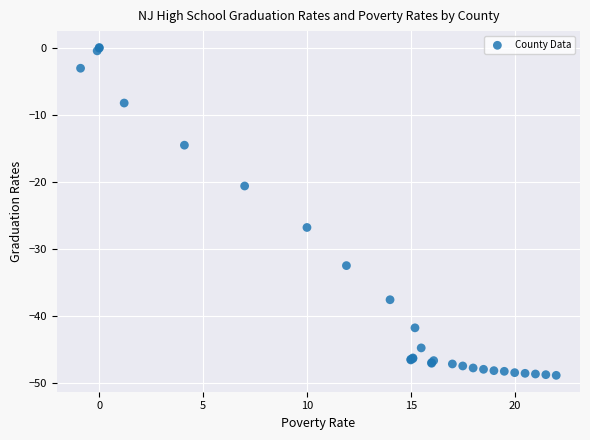

What Y value in the scatter plot is closest to -24?

-26.8